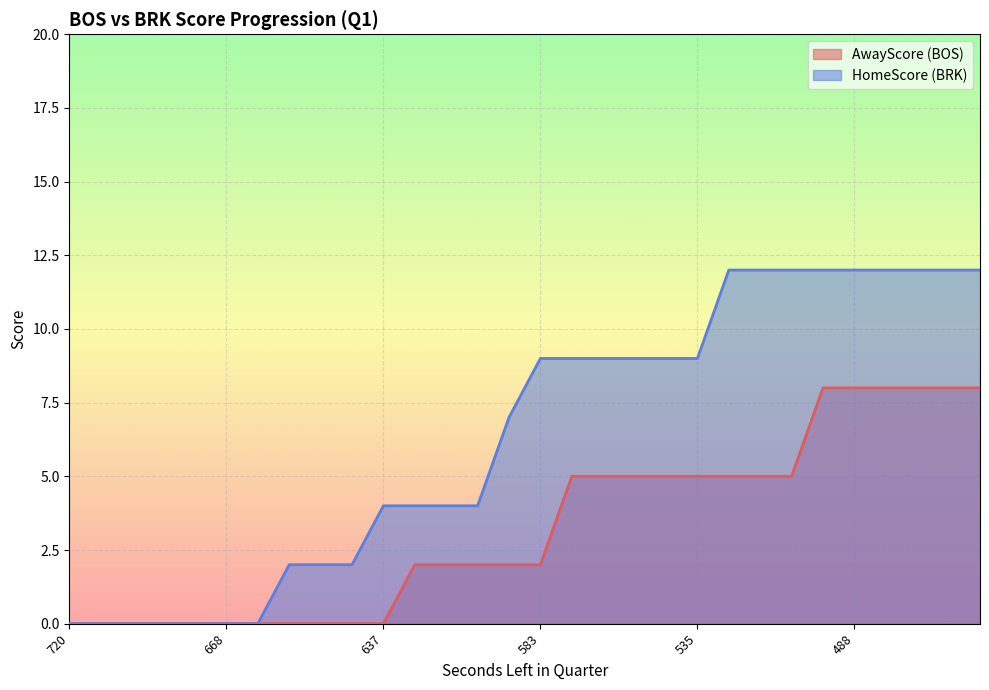

How many positive values does the HomeScore series have?

23